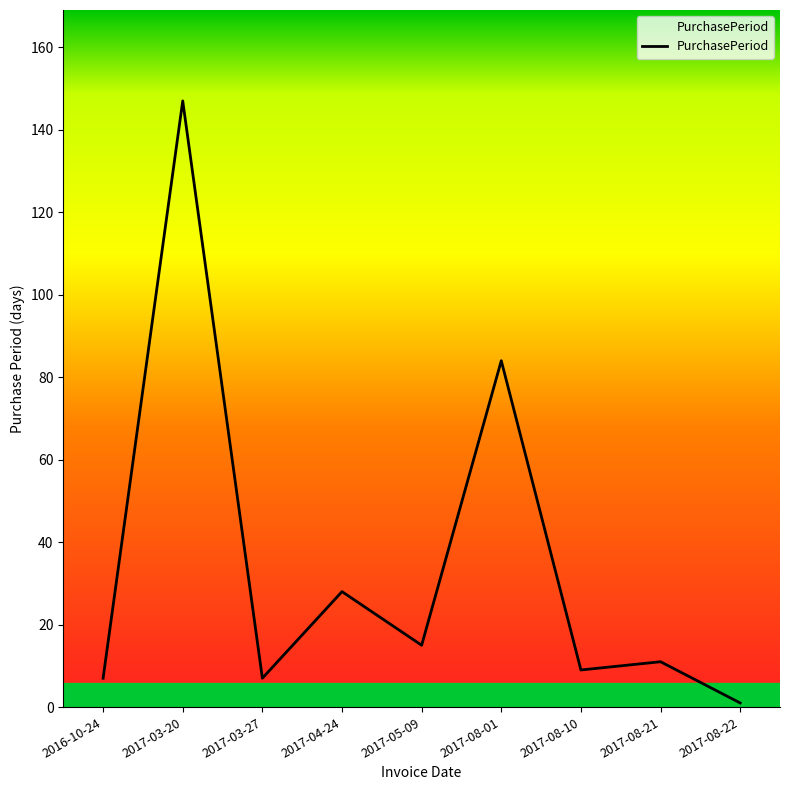

Reading left to right, transcribe all the data shown in this chart.

7	147	7	28	15	84	9	11	1